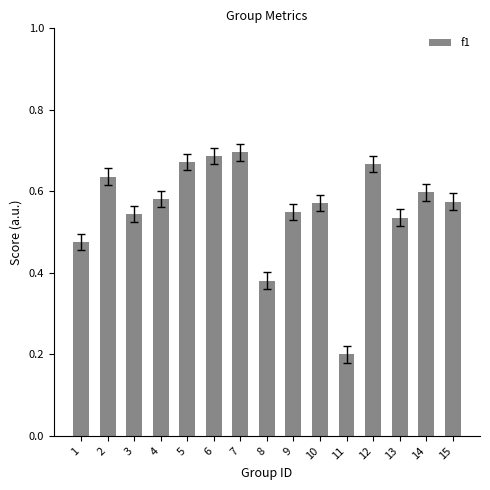

How many values are between 0 and 1?

15